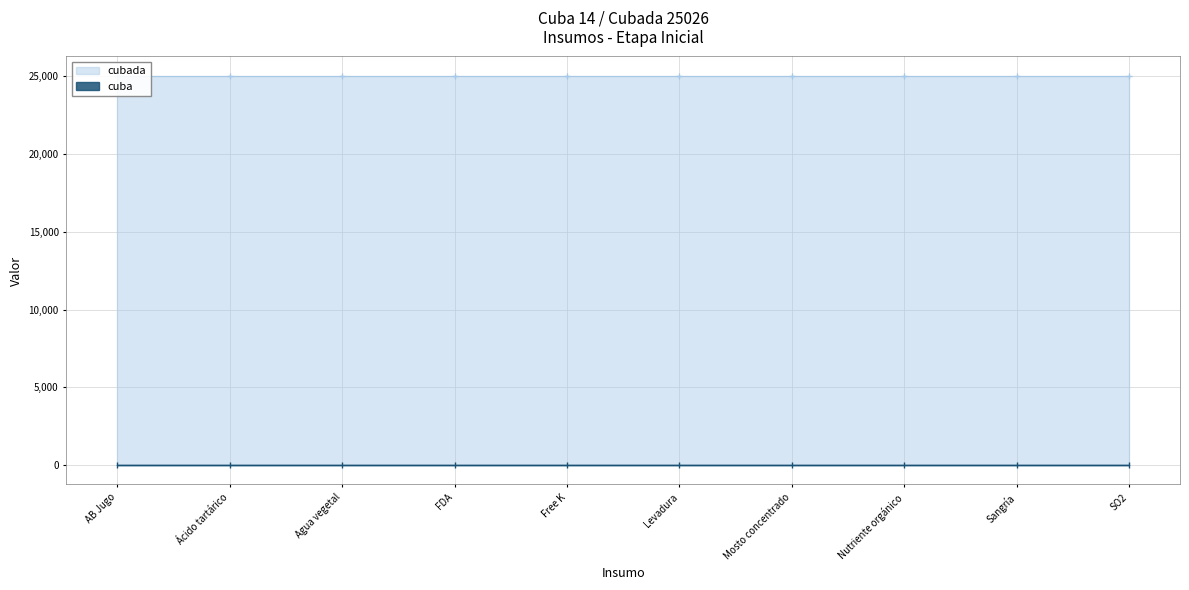

What is the greatest value displayed?

25026